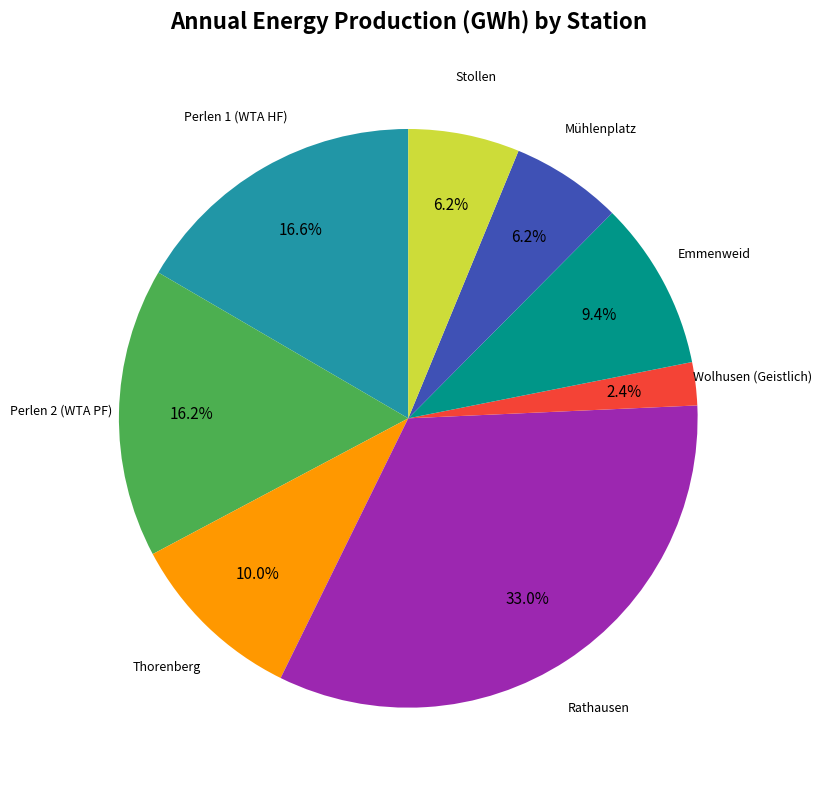

Is there a majority slice in this chart?

No